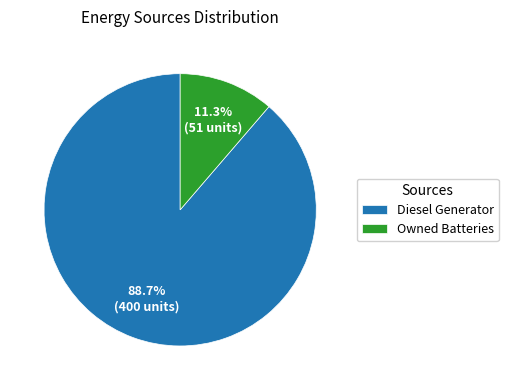

Count the number of slices in the pie.

2